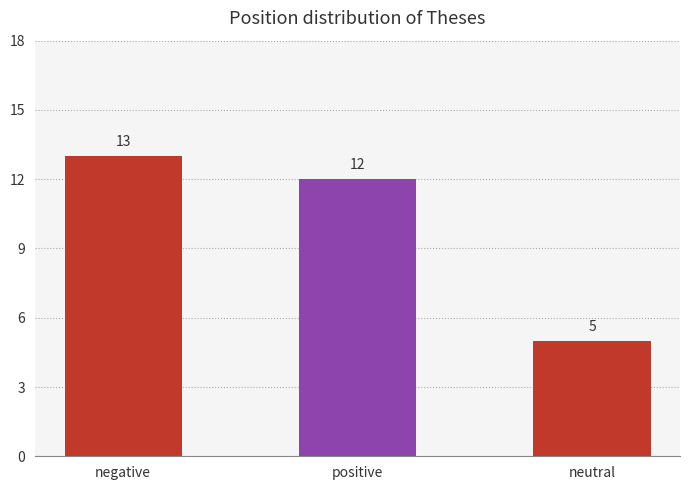

The value at negative is 13. True or false?

True